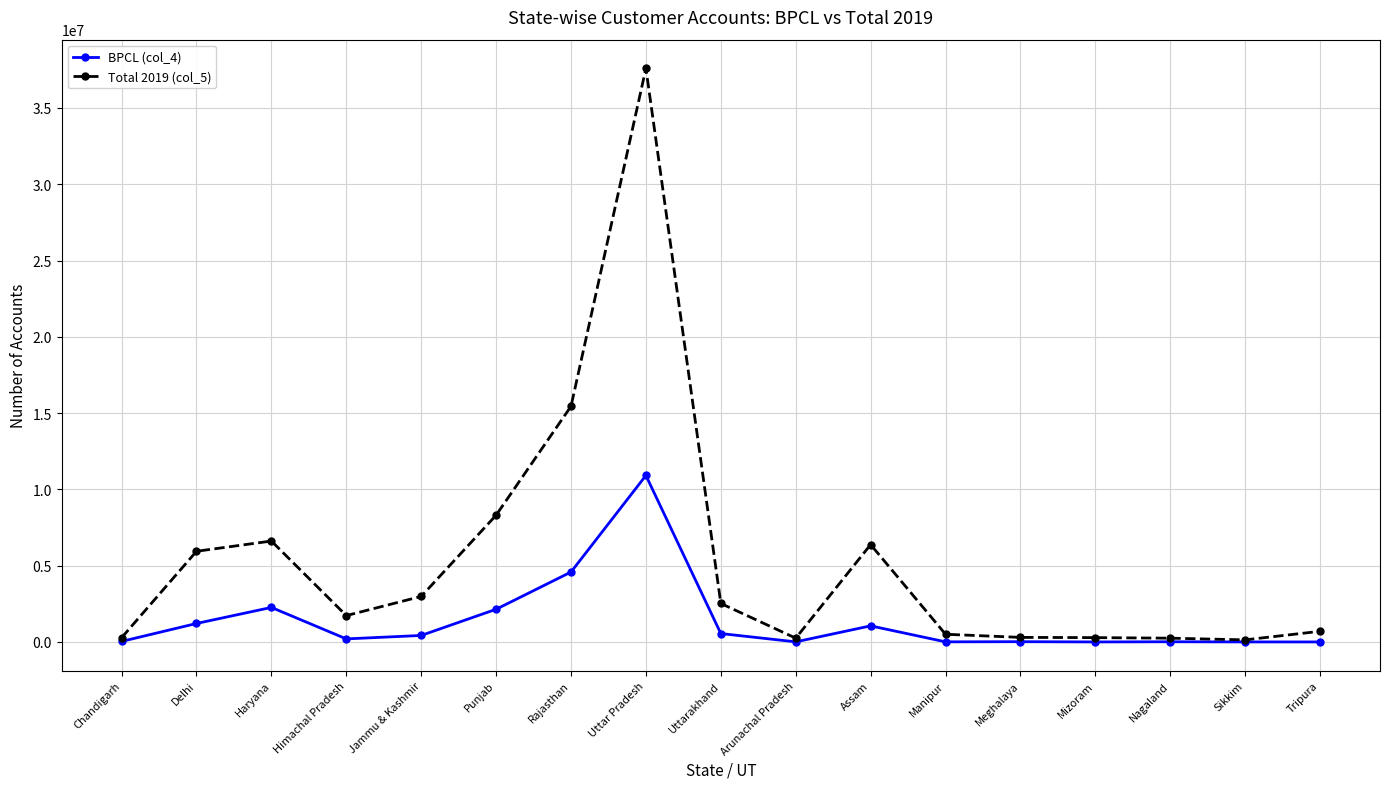

What is the label of the 1st point from the right?

Tripura